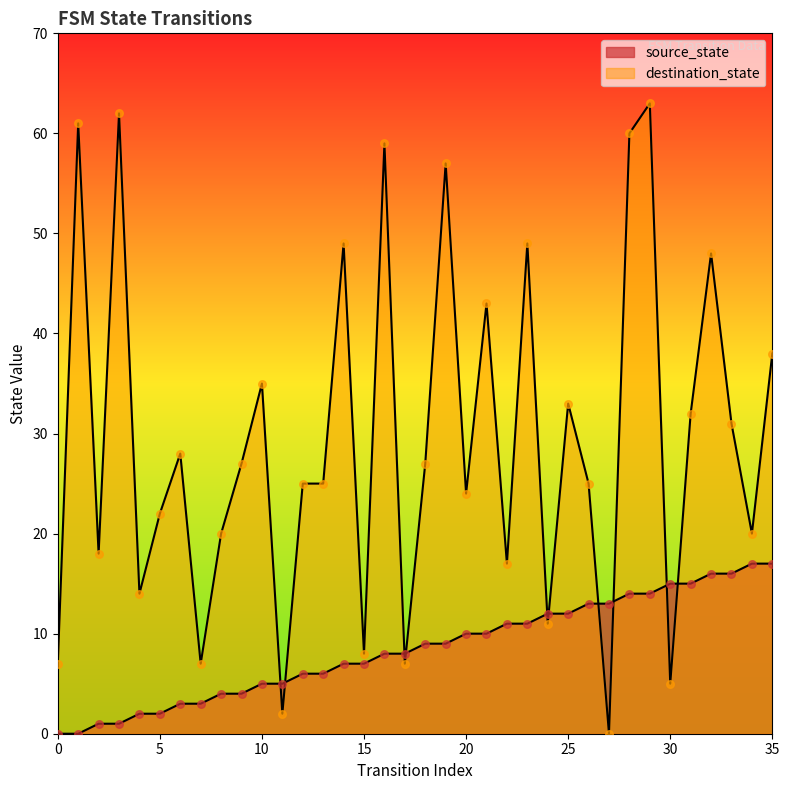

Which series has the largest Y range (max minus min)?

destination_state